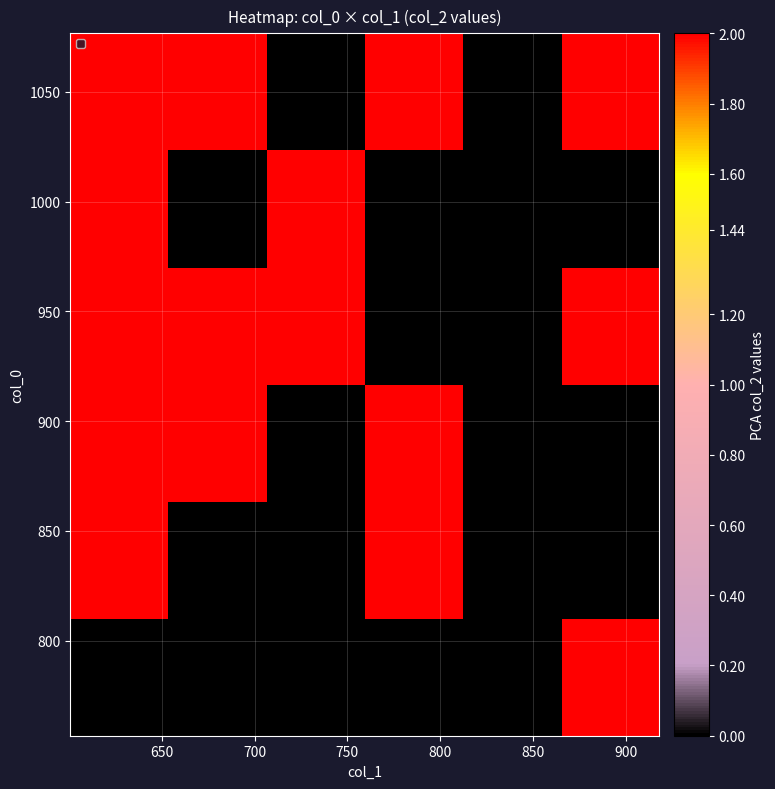

At how many categories does at least one series exceed 0?

5